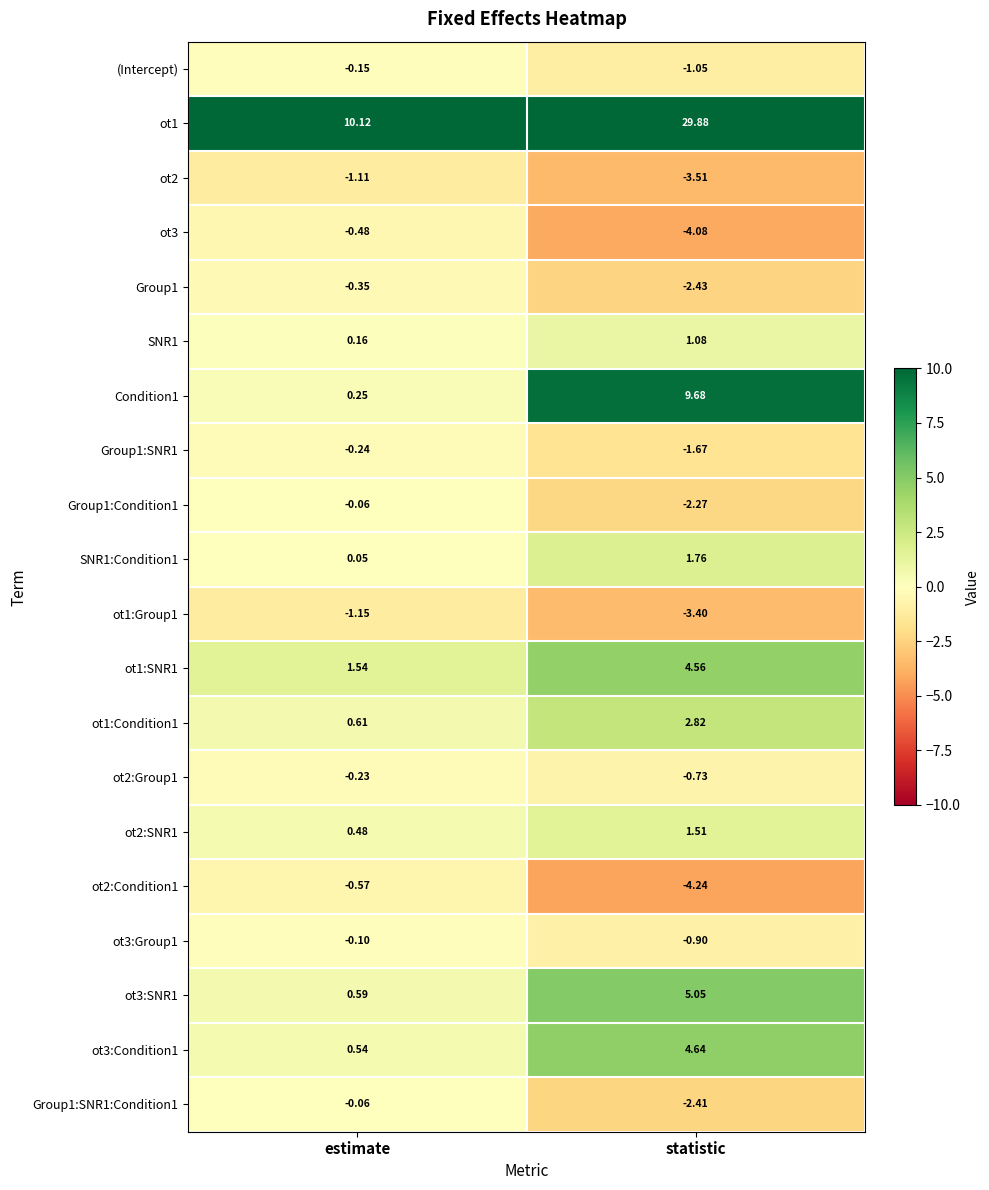

Which category has the highest value in the SNR1:Condition1 series?

statistic